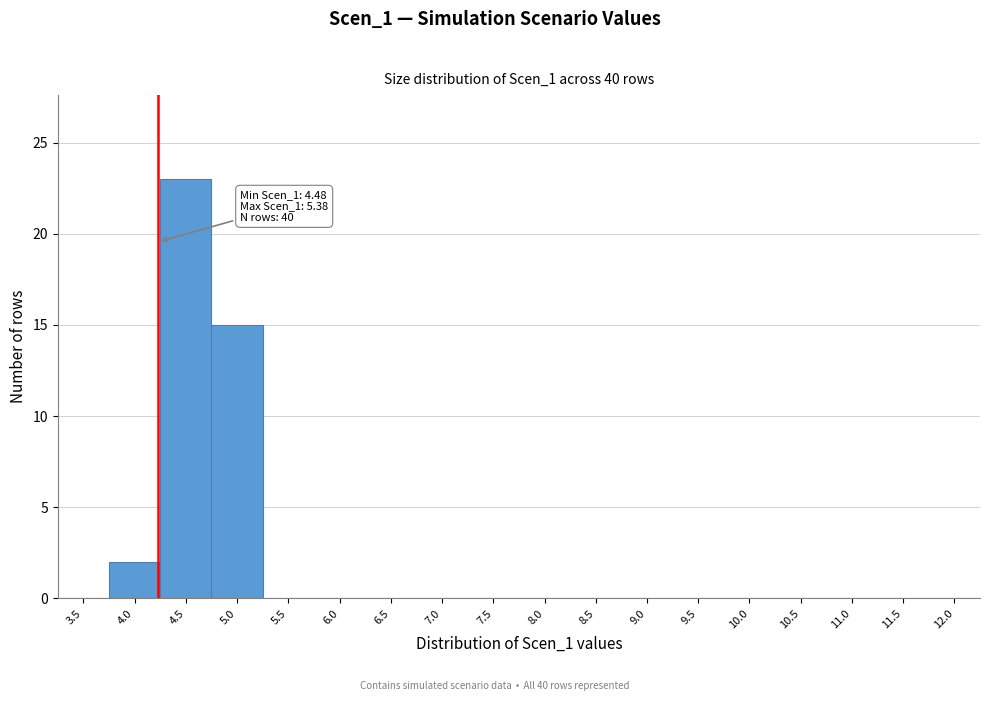

Reading right to left, extract all data points from this chart.

12.0=0	11.5=0	11.0=0	10.5=0	10.0=0	9.5=0	9.0=0	8.5=0	8.0=0	7.5=0	7.0=0	6.5=0	6.0=0	5.5=0	5.0=15	4.5=23	4.0=2	3.5=0